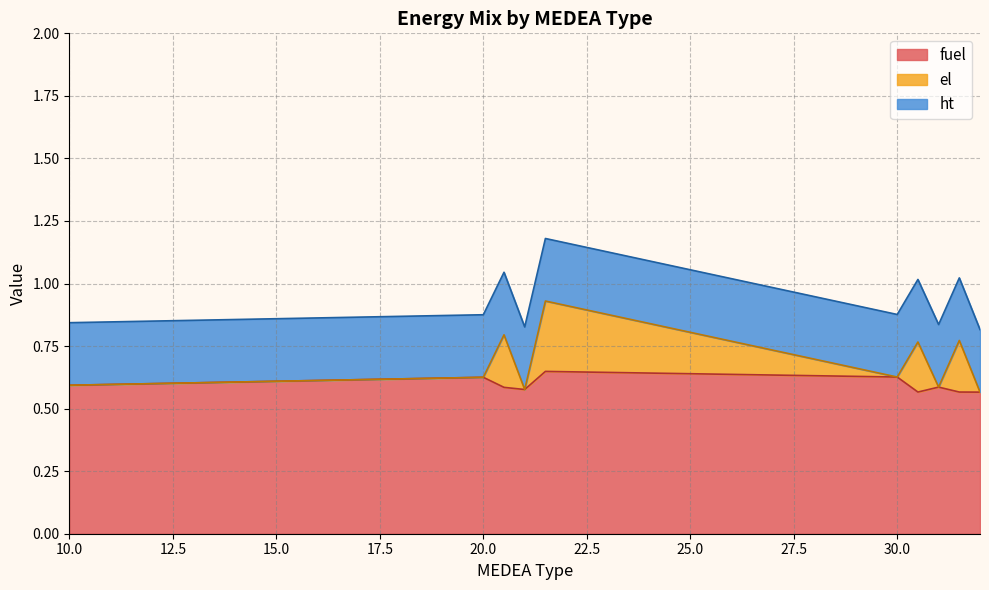

Is it true that fuel equals 0.3 at 20.5?

False